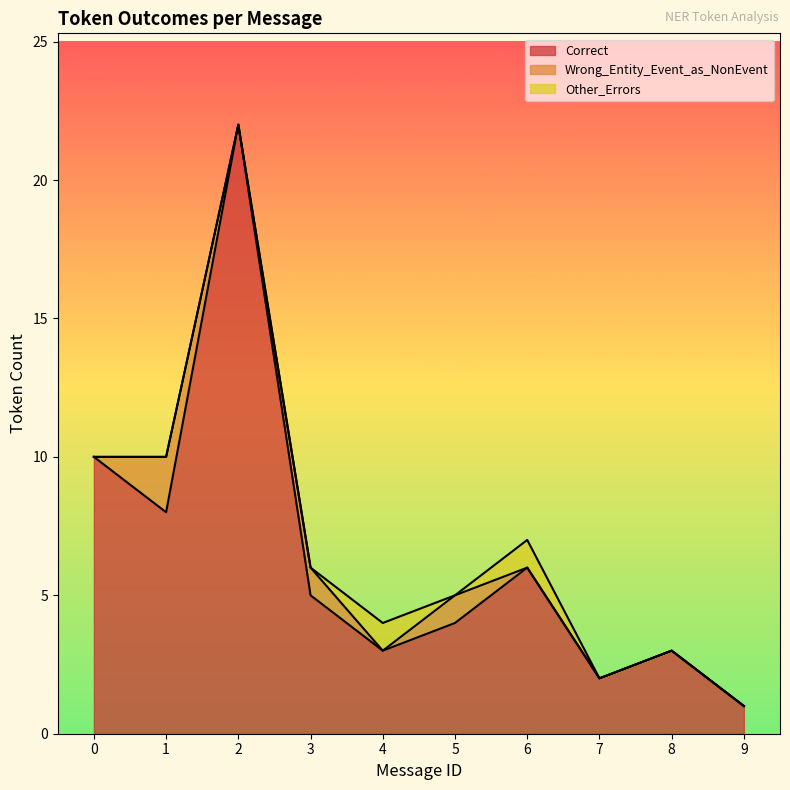

List the labels in order of Correct value, largest first.

2, 0, 1, 6, 3, 5, 4, 8, 7, 9